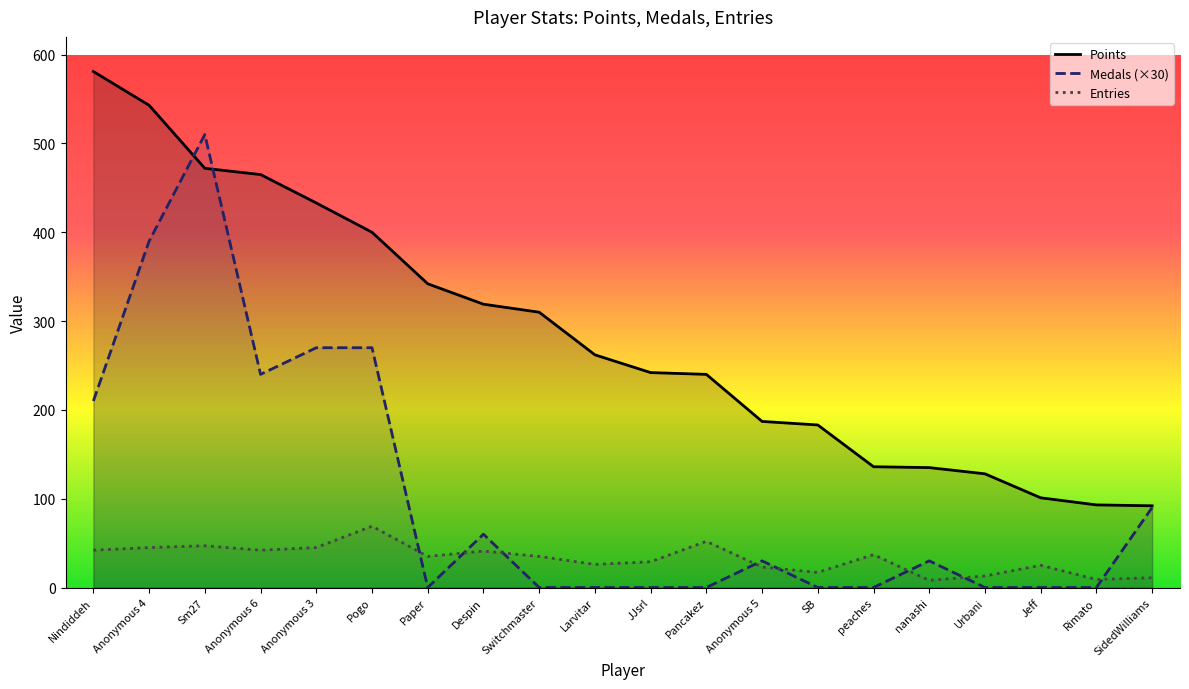

List the series in order of their peak value, highest first.

Points, Medals (×30), Entries